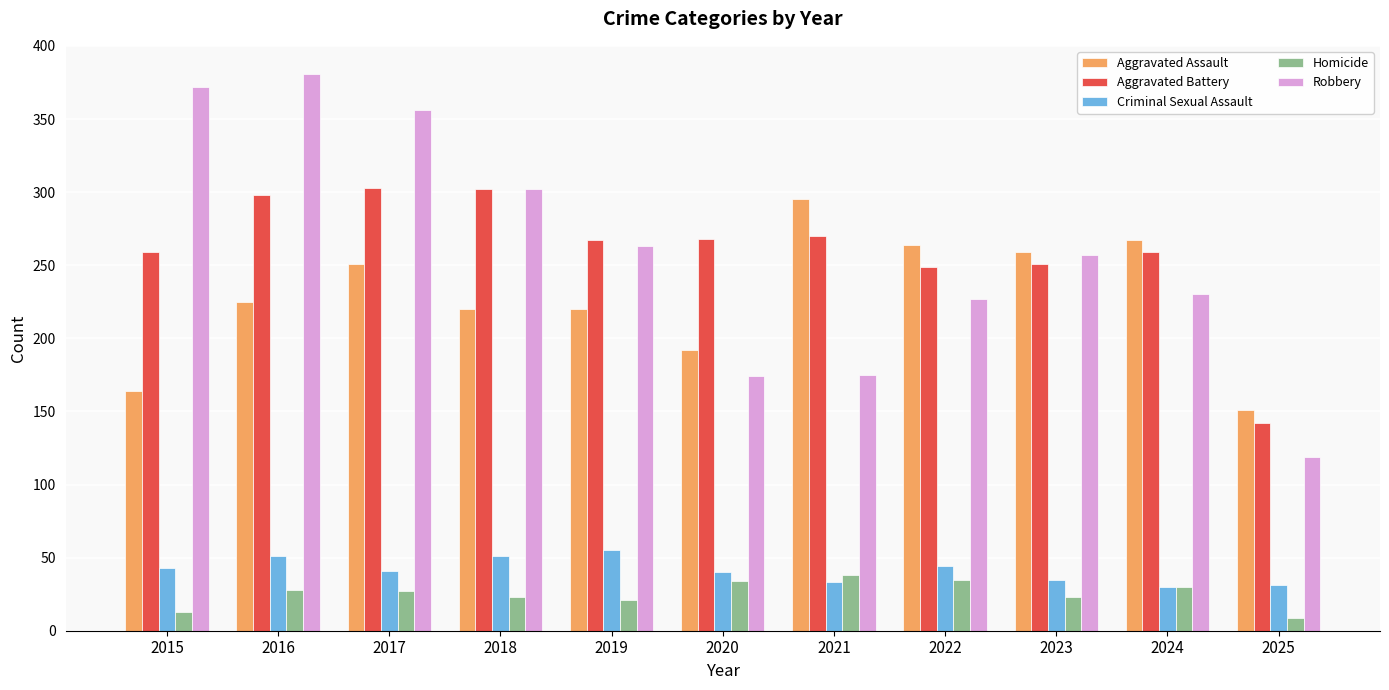

Rank the series at 2021 from highest to lowest value.

Aggravated Assault, Aggravated Battery, Robbery, Homicide, Criminal Sexual Assault